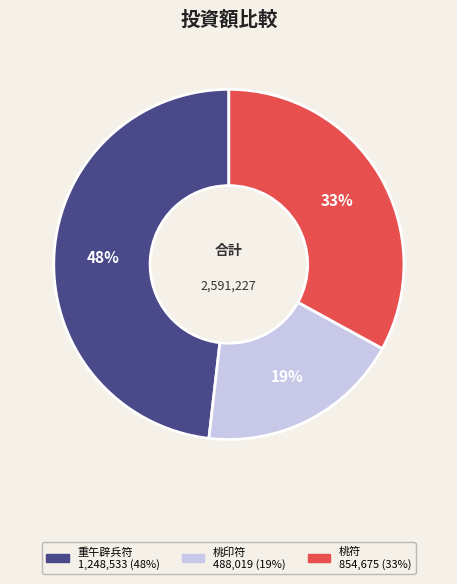

Count the number of slices in the pie.

3